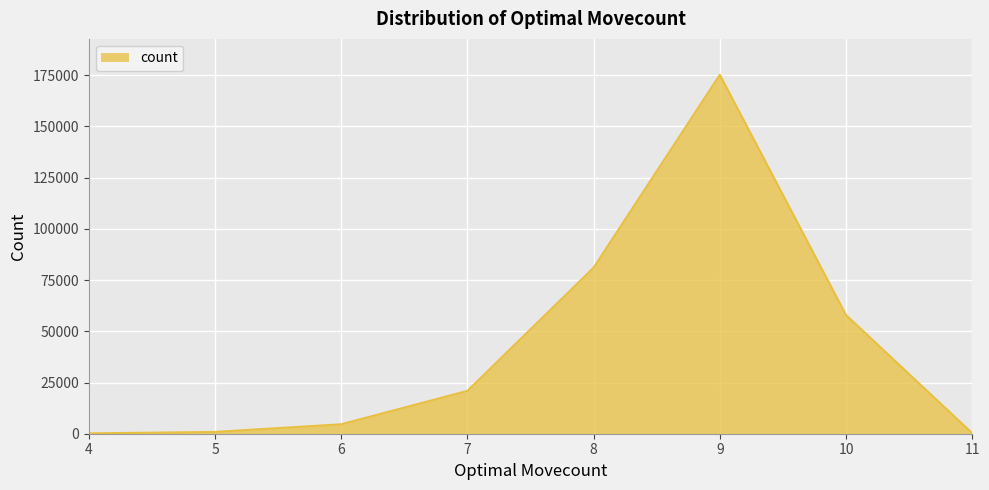

What is the minimum value shown in the chart?

169